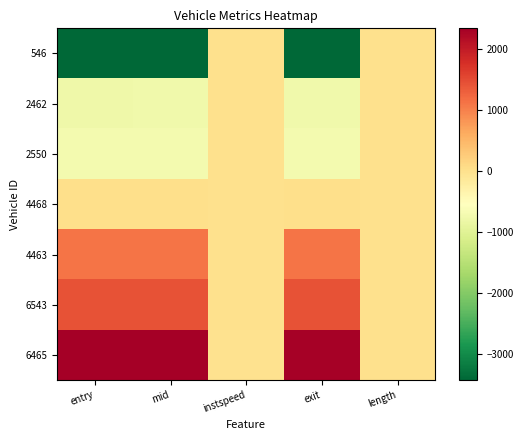

Reading right to left, what are all the values shown in this chart?

546: length=-0.0	exit=-3426.9	instspeed=1.5	mid=-3432.2	entry=-3432.1
2462: length=-0.0	exit=-763.8	instspeed=-1.3	mid=-768.6	entry=-769.1
2550: length=-0.0	exit=-709.9	instspeed=3.0	mid=-713.4	entry=-713.1
4468: length=-0.0	exit=38.2	instspeed=2.3	mid=34.7	entry=34.9
4463: length=-0.0	exit=1110.8	instspeed=0.6	mid=1106.9	entry=1106.9
6543: length=-0.0	exit=1431.9	instspeed=1.8	mid=1426.7	entry=1426.9
6465: length=-0.0	exit=2319.7	instspeed=-8.0	mid=2345.9	entry=2345.9